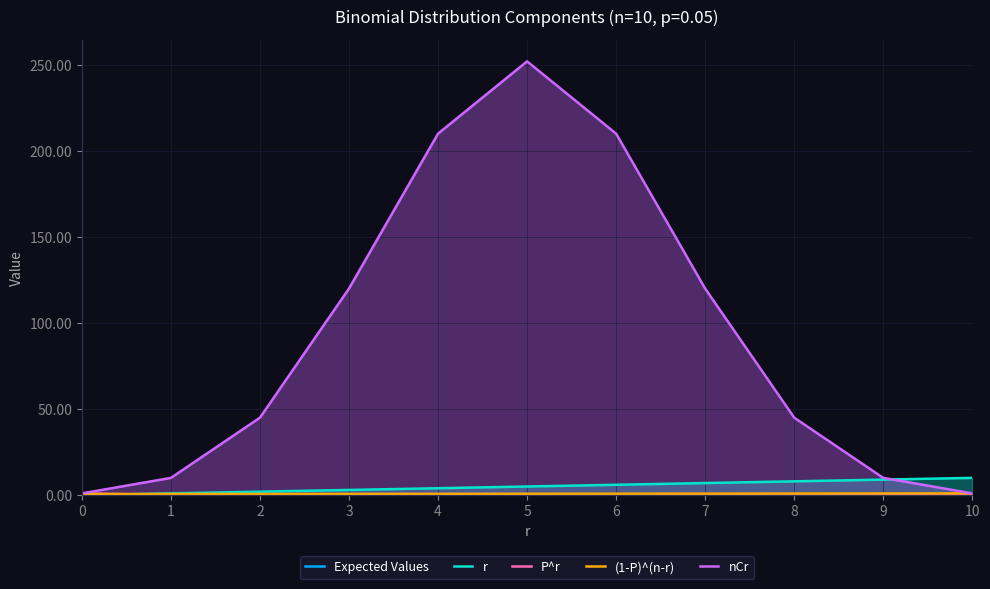

At which category is the sum across all series the highest?

5